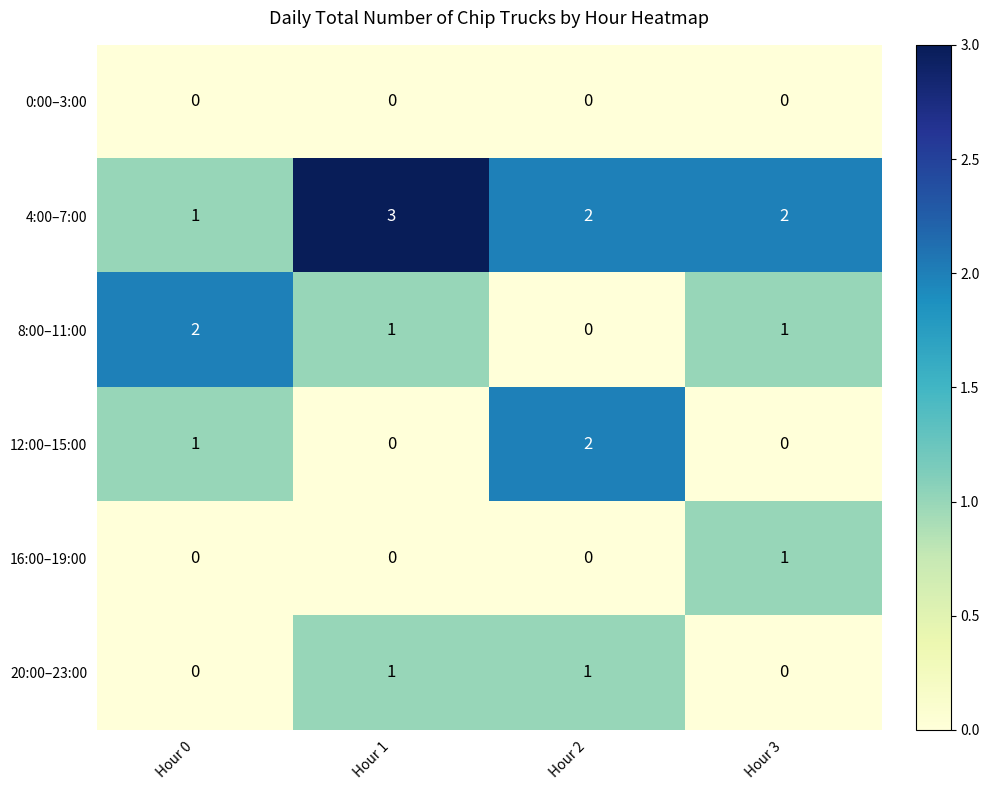

Count the number of categories in the chart.

4